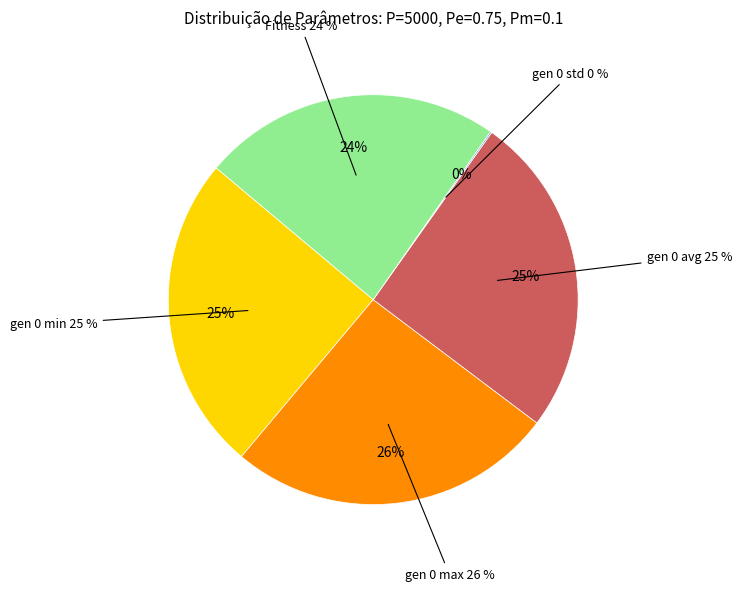

Which slice is the largest?

gen 0 max